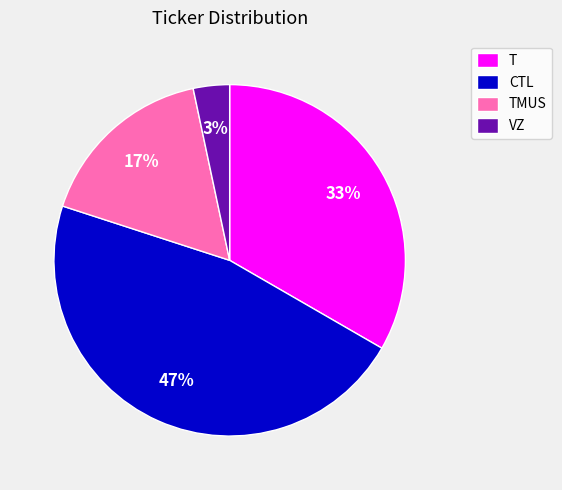

What is the ratio of the value at TMUS to the value at T?

0.5